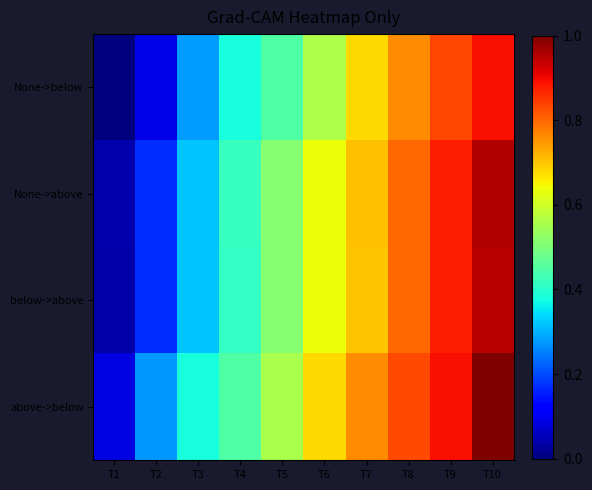

At which category does the chart reach its minimum across all series?

T1